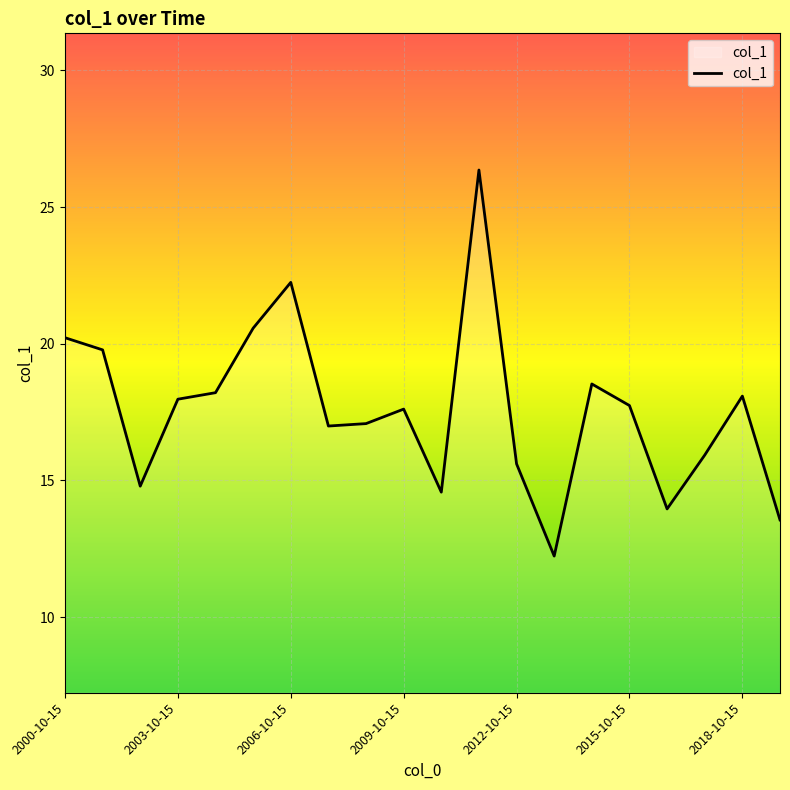

What is the minimum value shown in the chart?

12.2